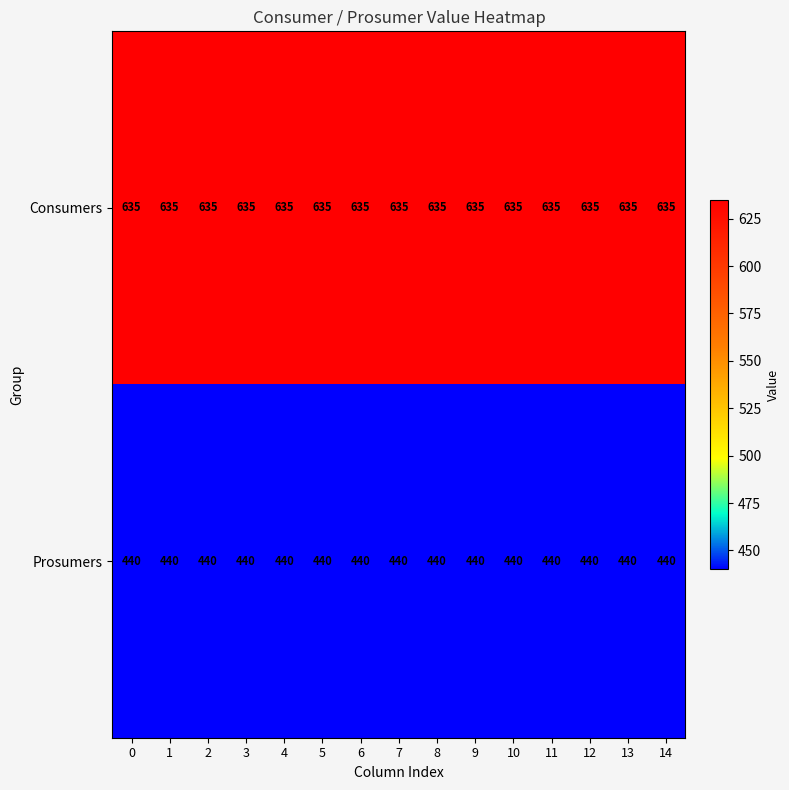

What is the average value of the Consumers series?

635